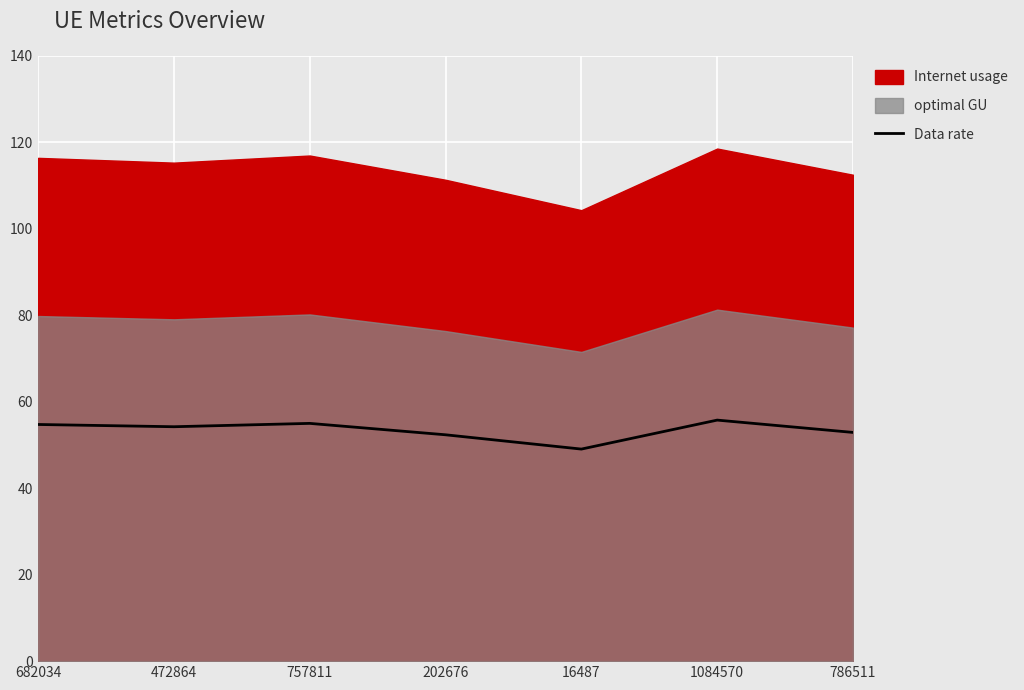

True or false: Data rate has a value of 30.2 at 16487.

False